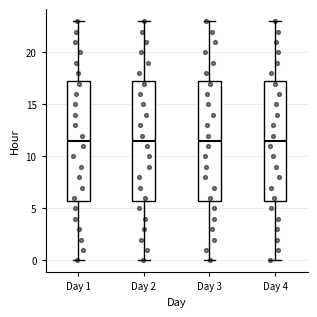

Reading left to right, read every box against the y-axis: the position of its median line, the range the box covers, and the ends of its whiskers. The values are not printed on the chart, so give them approximately, as read against the axis.

Day 1: median 11.5, box 6.0 to 17.5, whiskers 0.0 to 23.0
Day 2: median 11.5, box 6.0 to 17.5, whiskers 0.0 to 23.0
Day 3: median 11.5, box 6.0 to 17.5, whiskers 0.0 to 23.0
Day 4: median 11.5, box 6.0 to 17.5, whiskers 0.0 to 23.0